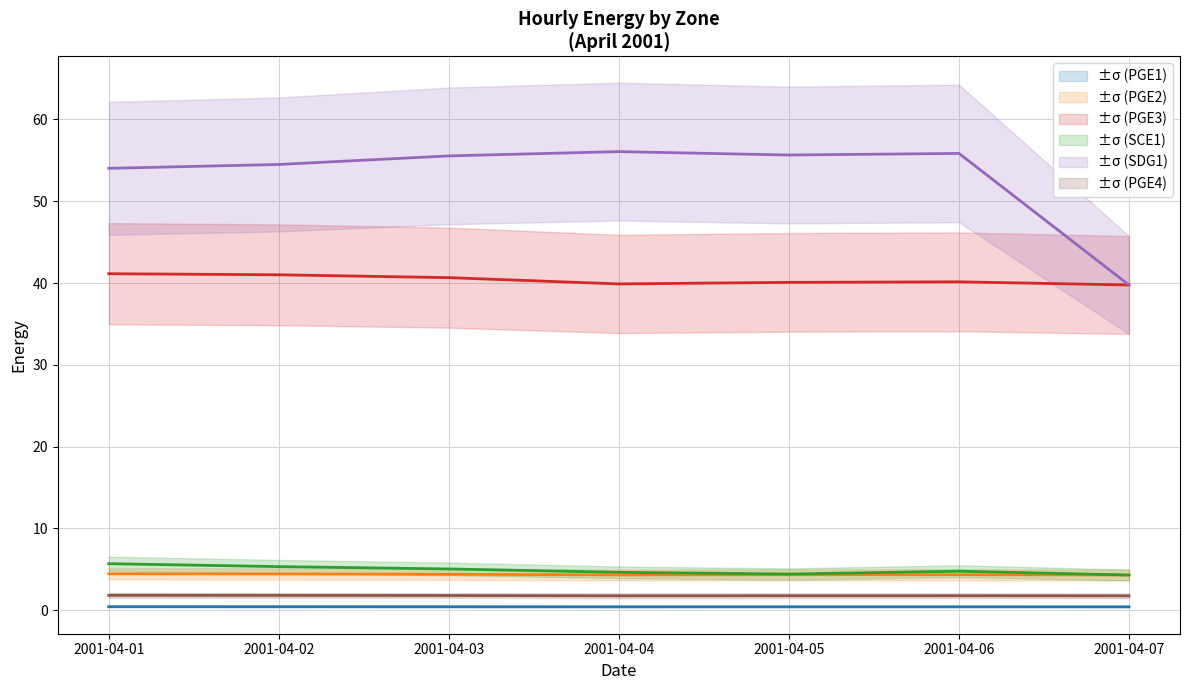

What is the lowest value of the SDG1 series?

39.8